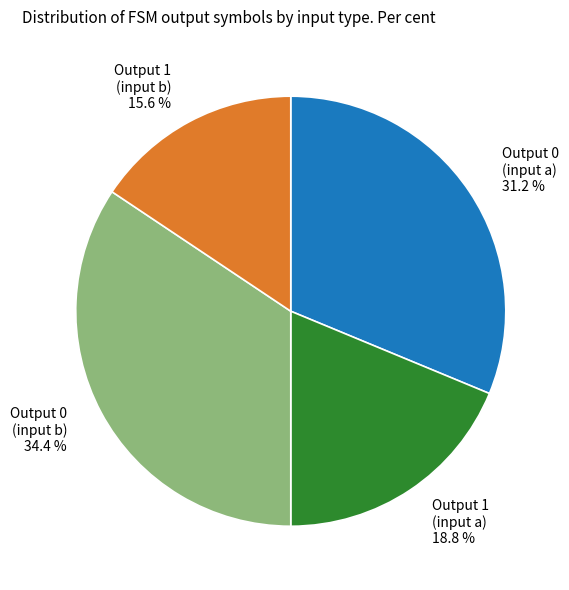

Is there any slice that represents more than half of the pie?

No